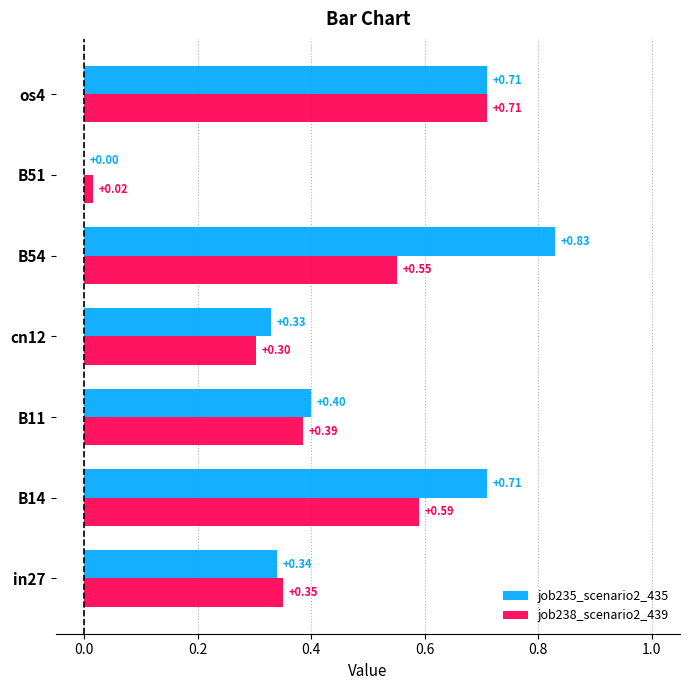

How many distinct data groups are displayed?

2